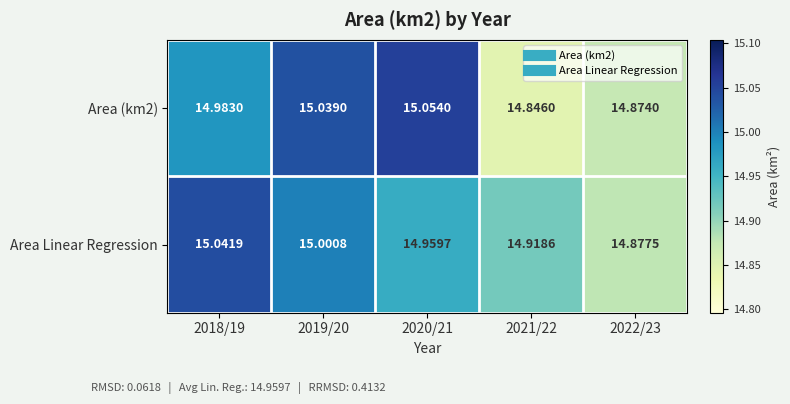

Which series has the largest total across all categories?

Area Linear Regression